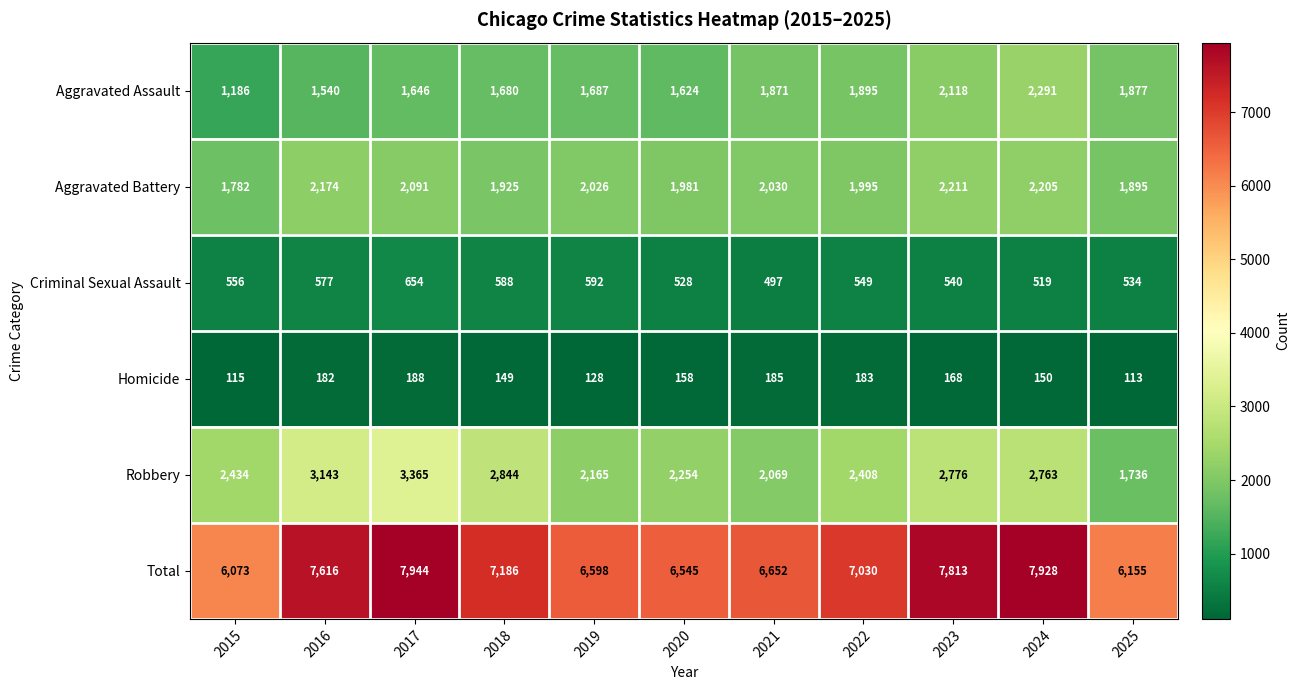

What is the approximate value of Aggravated Battery at 2018?

1925